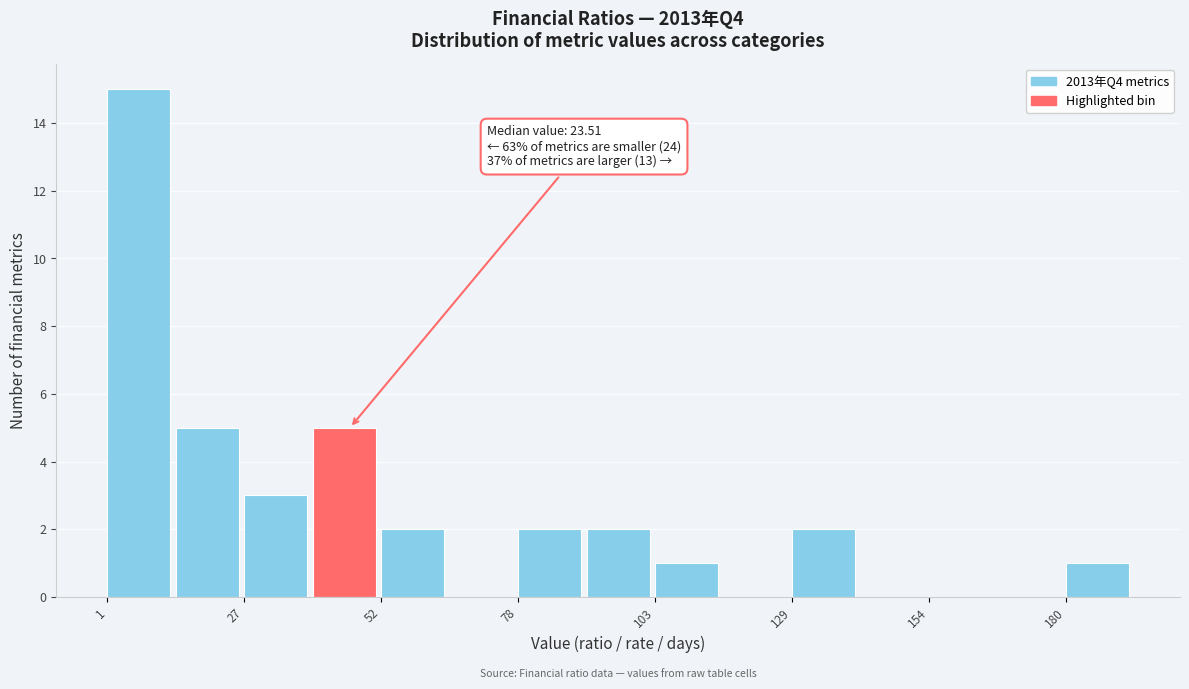

Read against the x-axis, roughly where is the centre of the tallest bar?

5